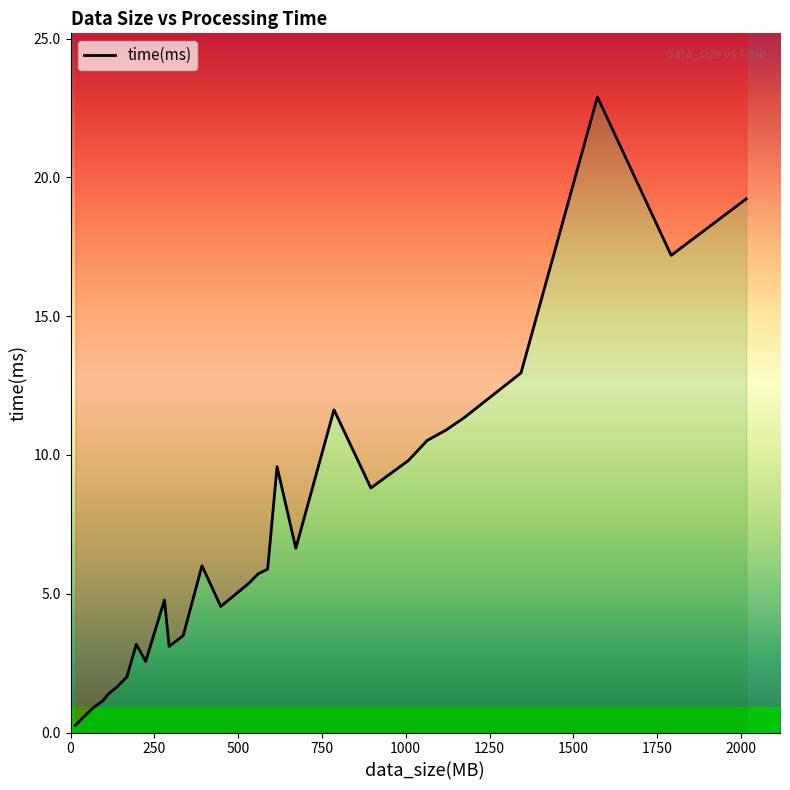

What is the average value?

6.6